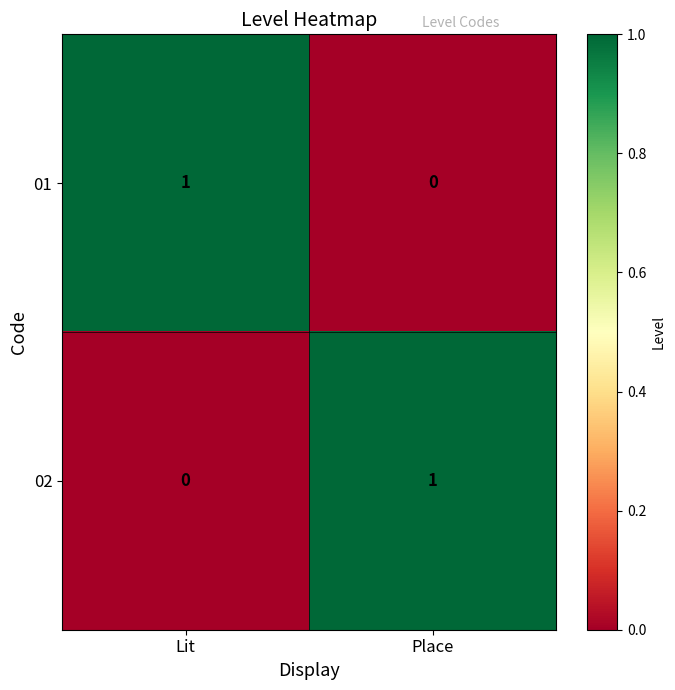

Is it true that 02 equals 0 at Place?

False